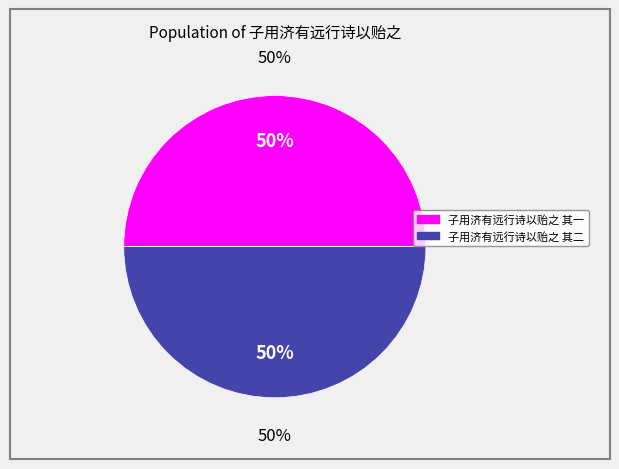

How many segments does this pie chart have?

2